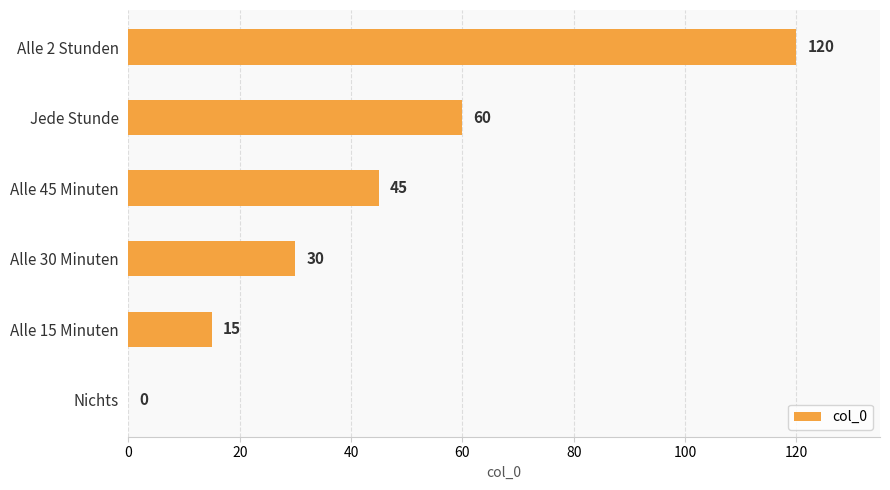

The chart shows a value of 18 at Alle 45 Minuten. True or false?

False